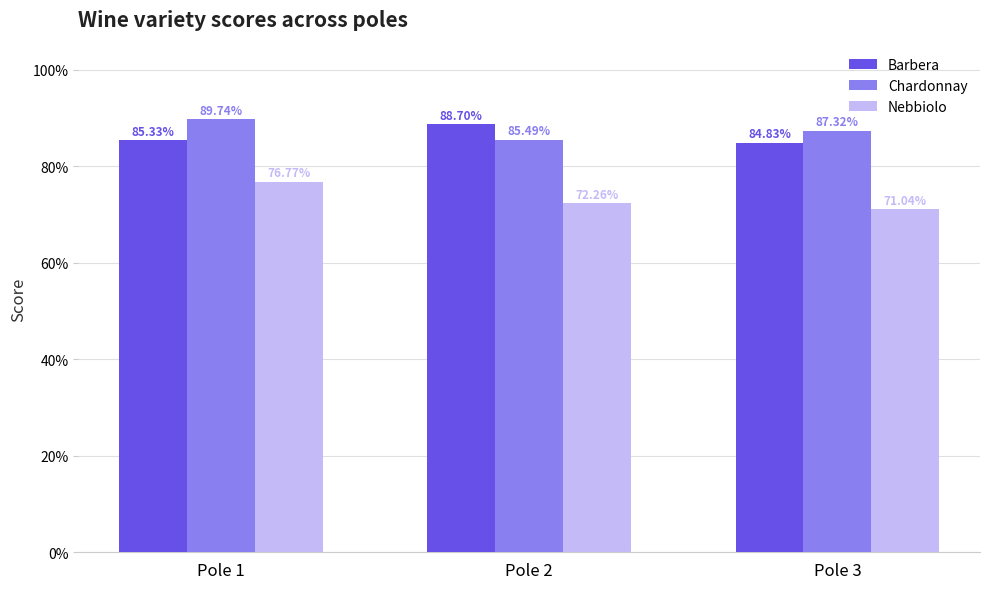

Does the chart contain any negative values?

No